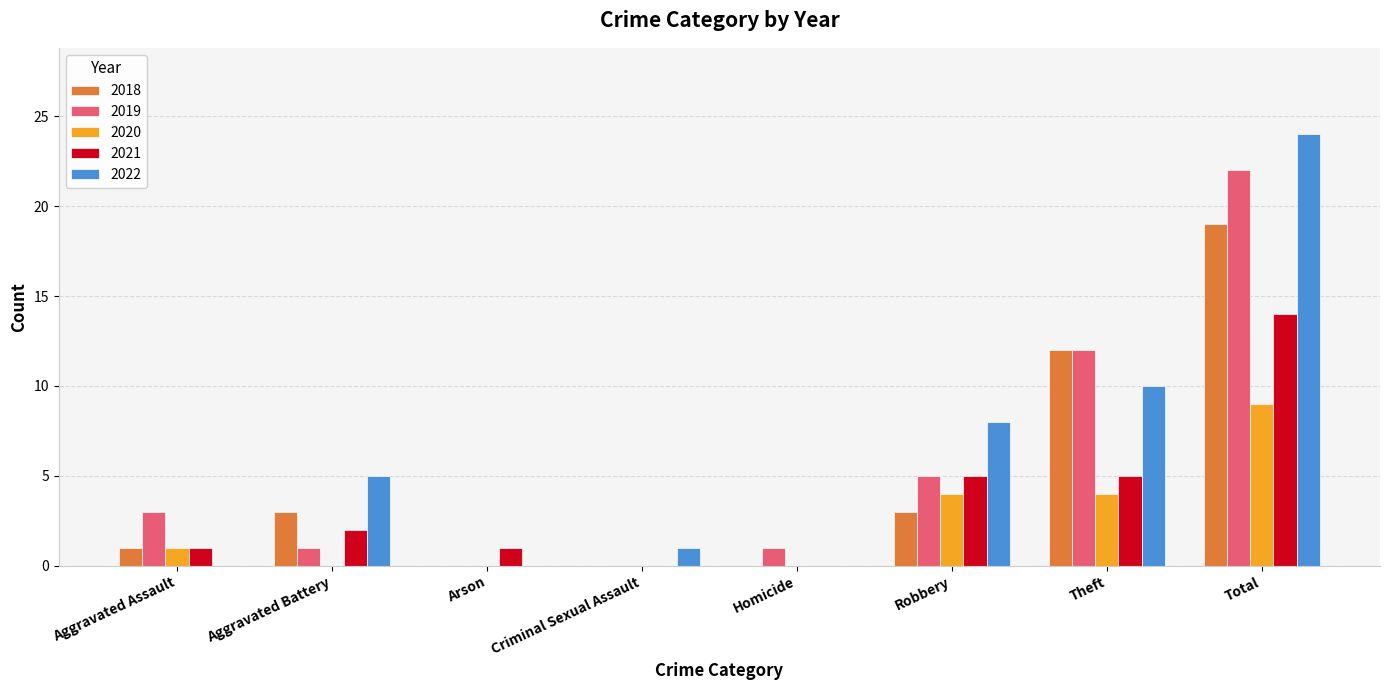

Is the value of 2021 at Homicide greater than the value of 2022 at Aggravated Battery?

No